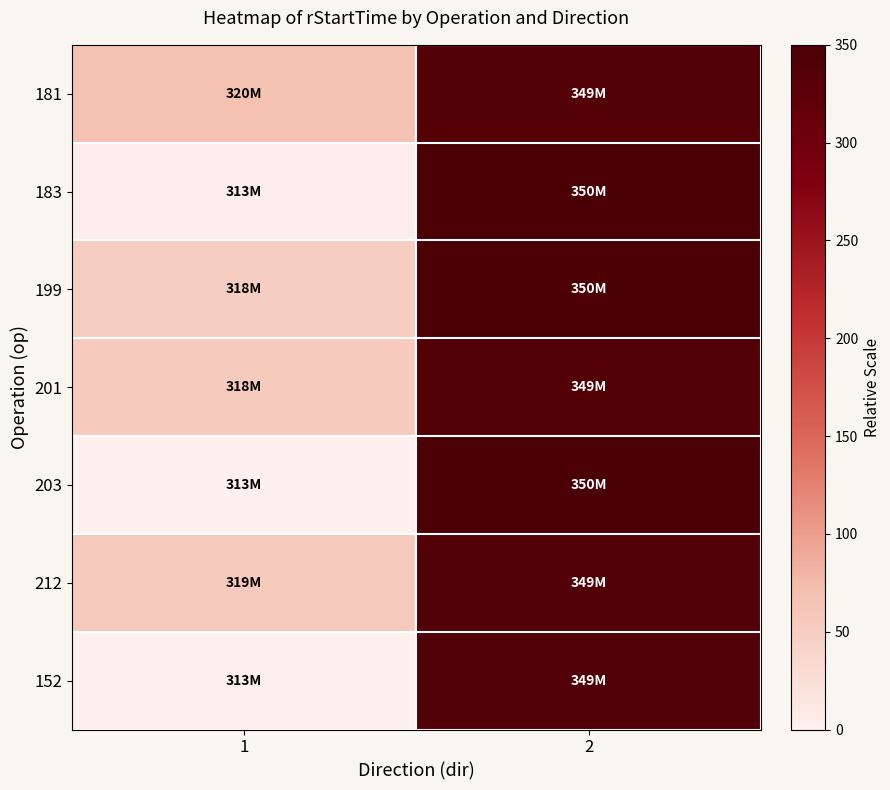

What is the maximum value shown in the chart?

350.0